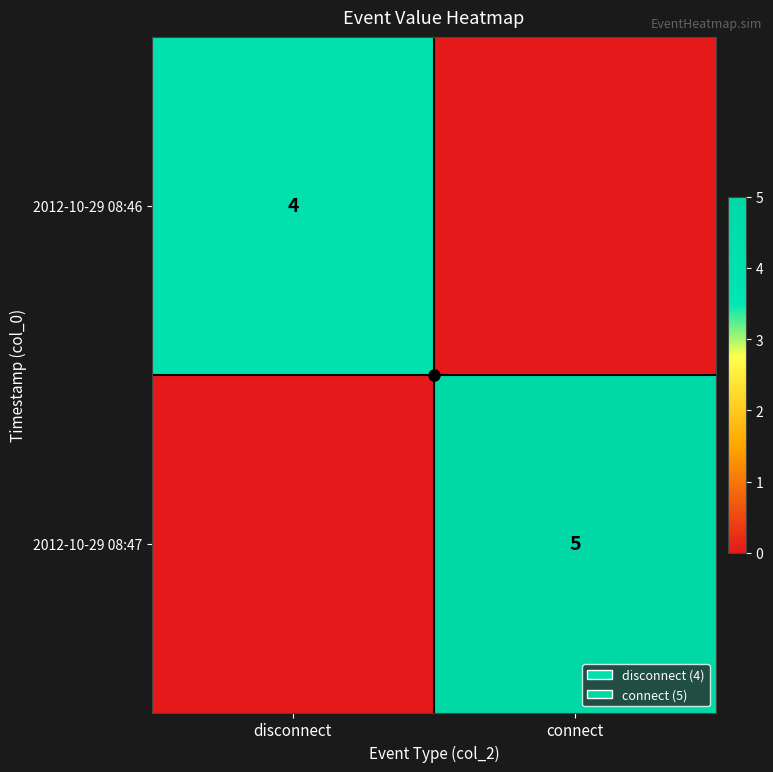

Which series has the largest range (max minus min)?

2012-10-29 08:47